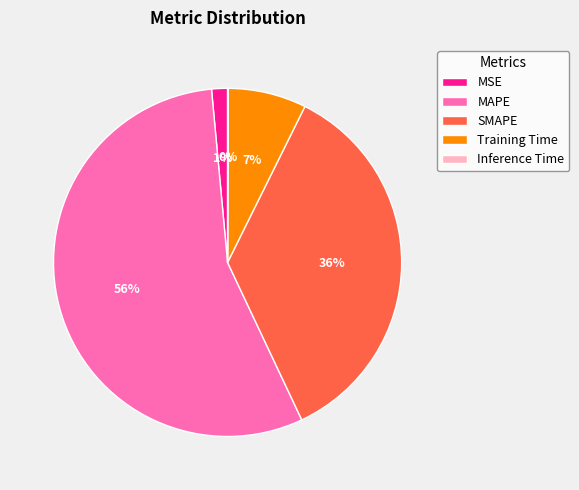

Is there any slice that represents more than half of the pie?

Yes